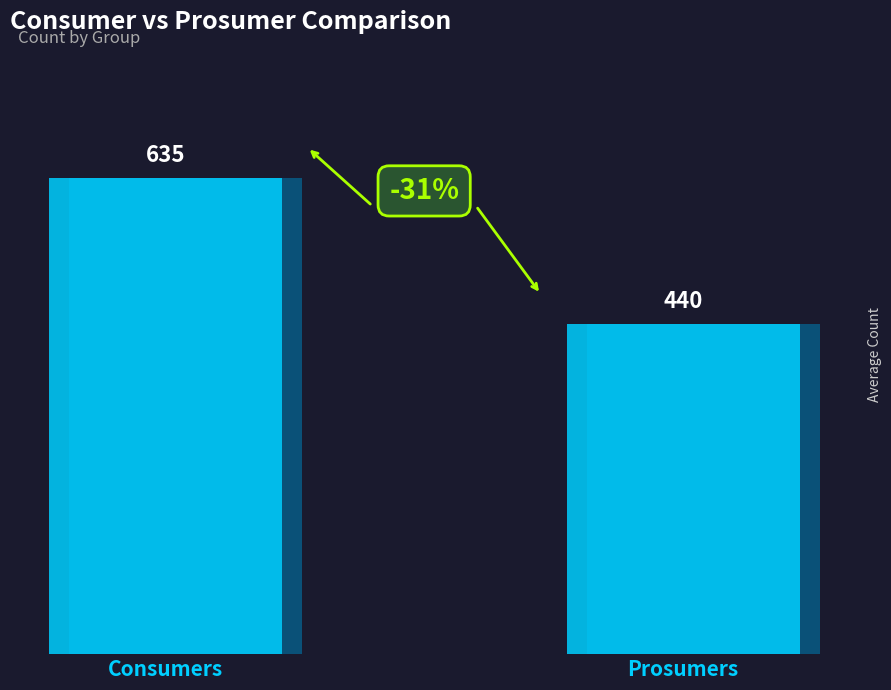

What value does the data have at Prosumers, to the nearest 10?

440